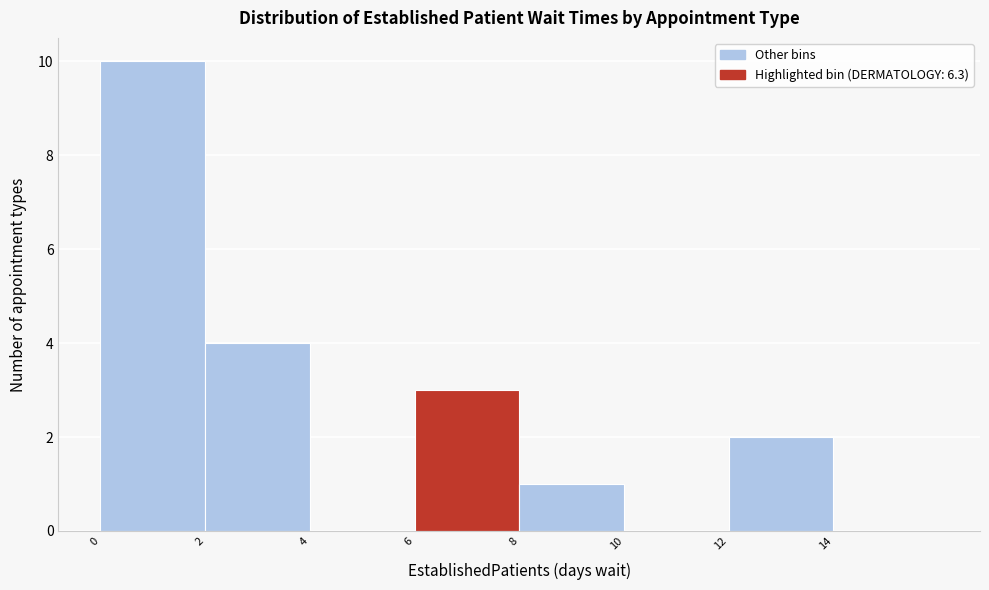

Over which range of the x-axis is the bar tallest?

0 to 2